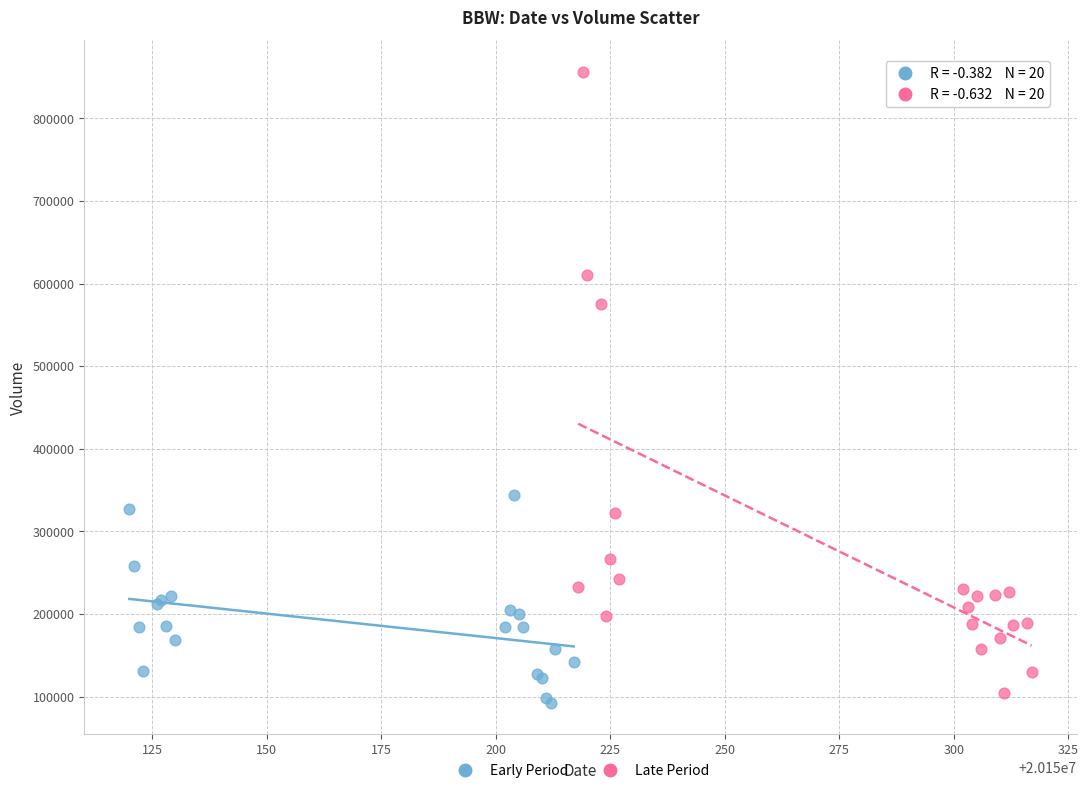

Which series contains the highest Y value?

Late Period